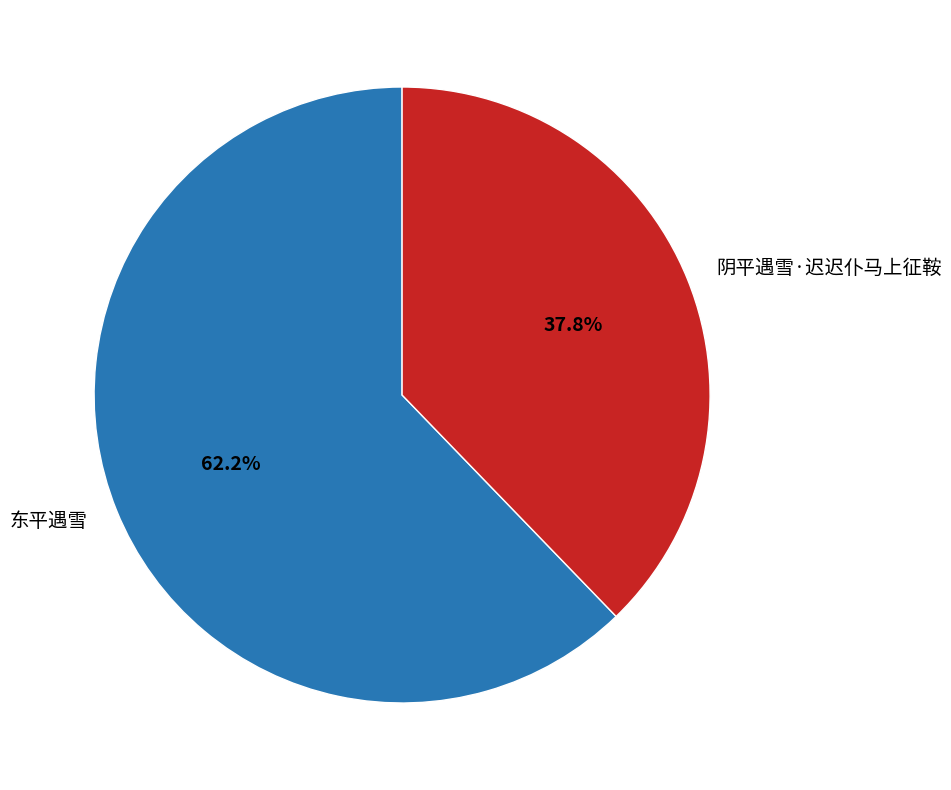

What percentage do 东平遇雪 and 阴平遇雪·迟迟仆马上征鞍 together represent?

100.0%